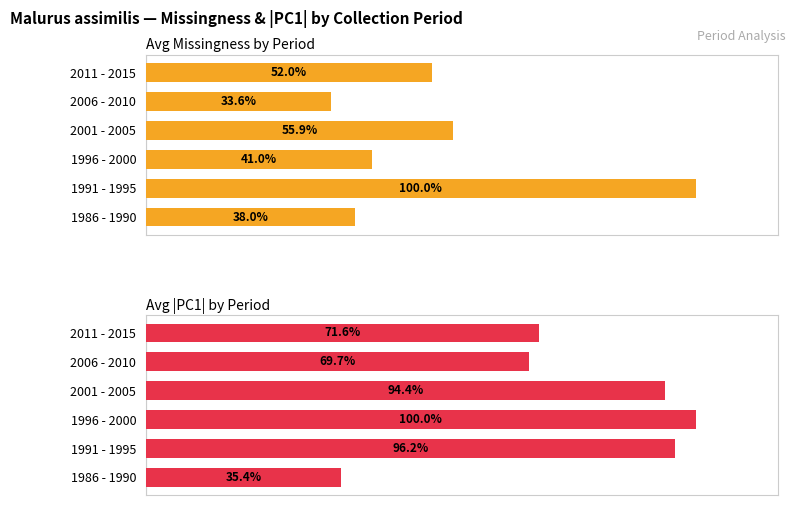

True or false: Avg Missingness by Period has a value of 8.5 at 2006 - 2010.

False